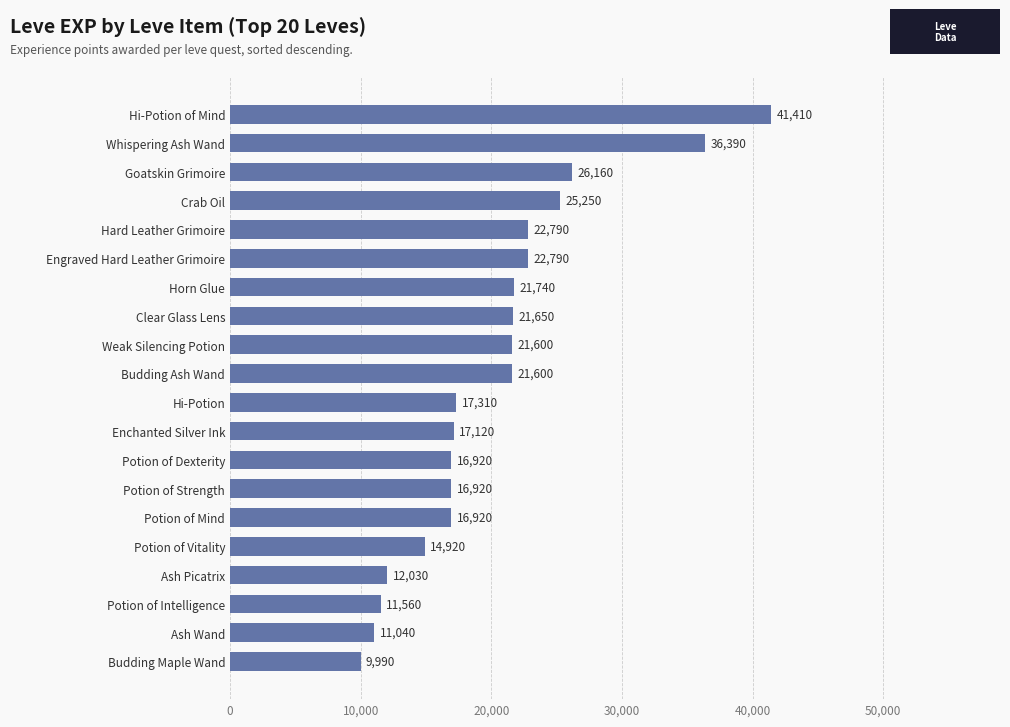

What is the change in value from Potion of Dexterity to Crab Oil?

+8330